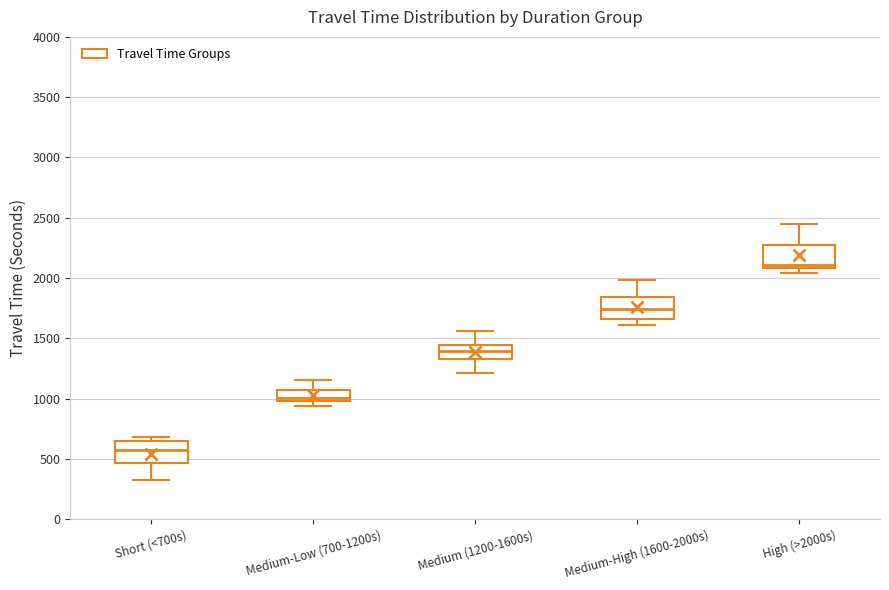

Which box's median line is the lowest?

Short (<700s)